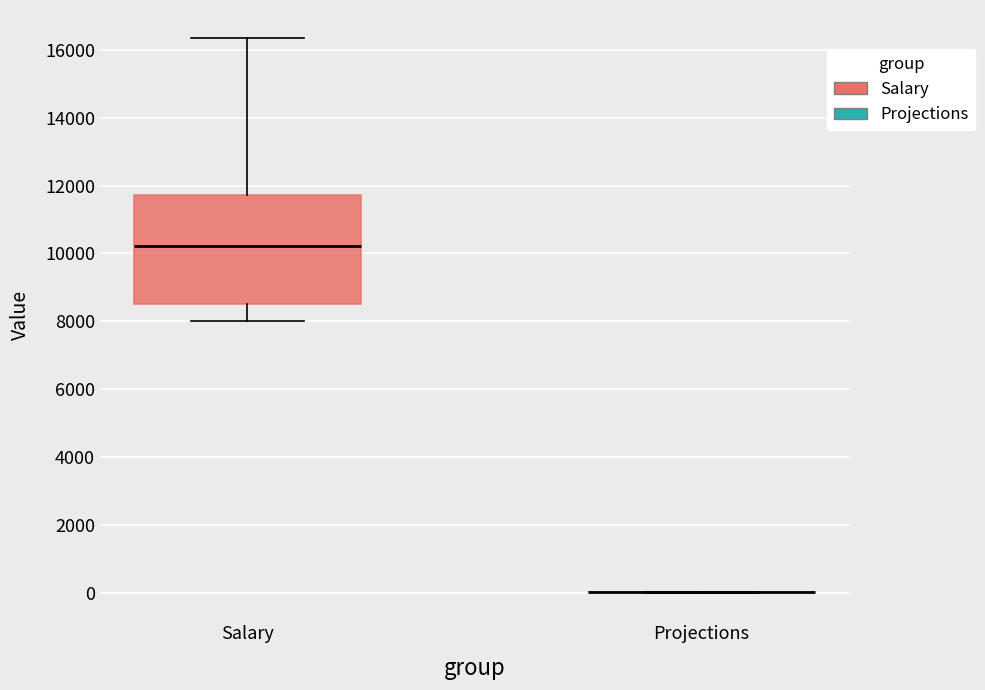

Which box is the tallest, from its lower edge to its upper edge?

Salary